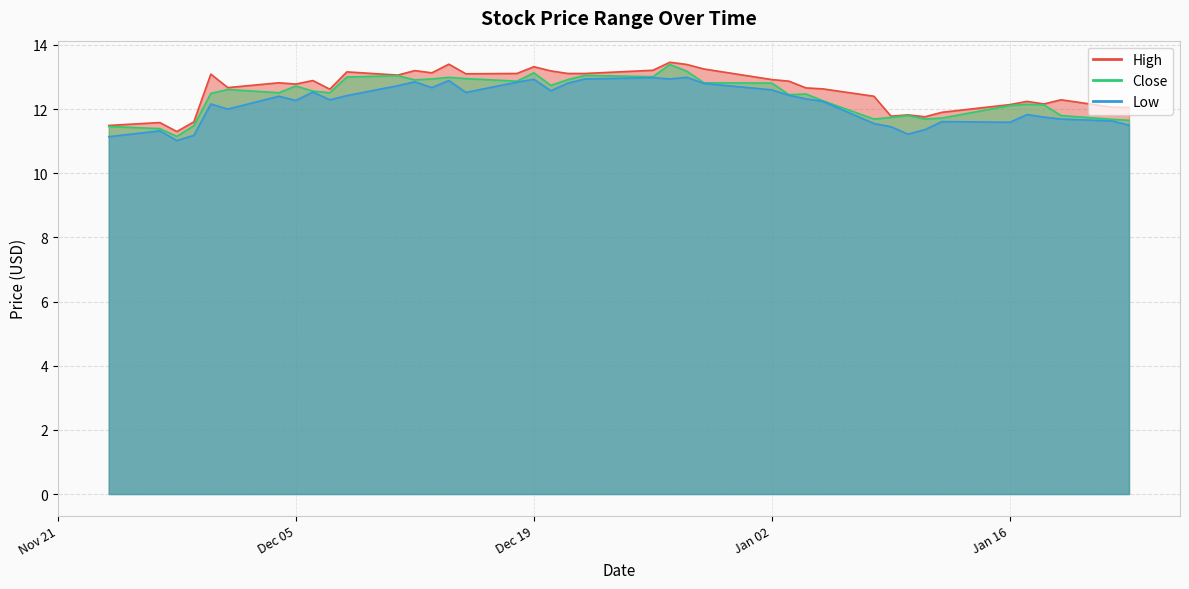

Between 2024-01-12 and 2023-11-27, which is larger?

2024-01-12